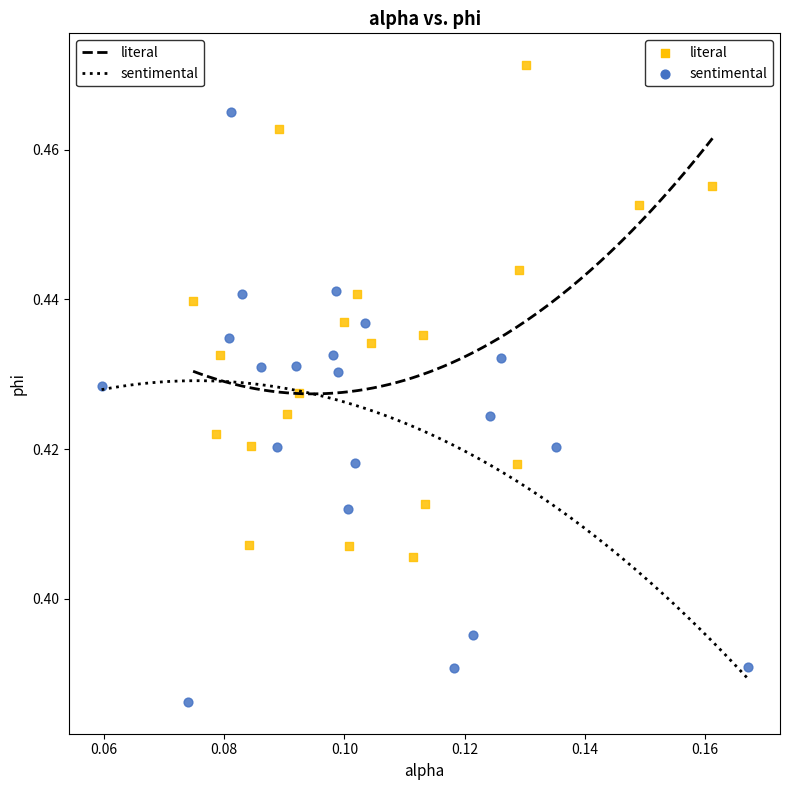

Which series has the widest spread of Y values?

sentimental